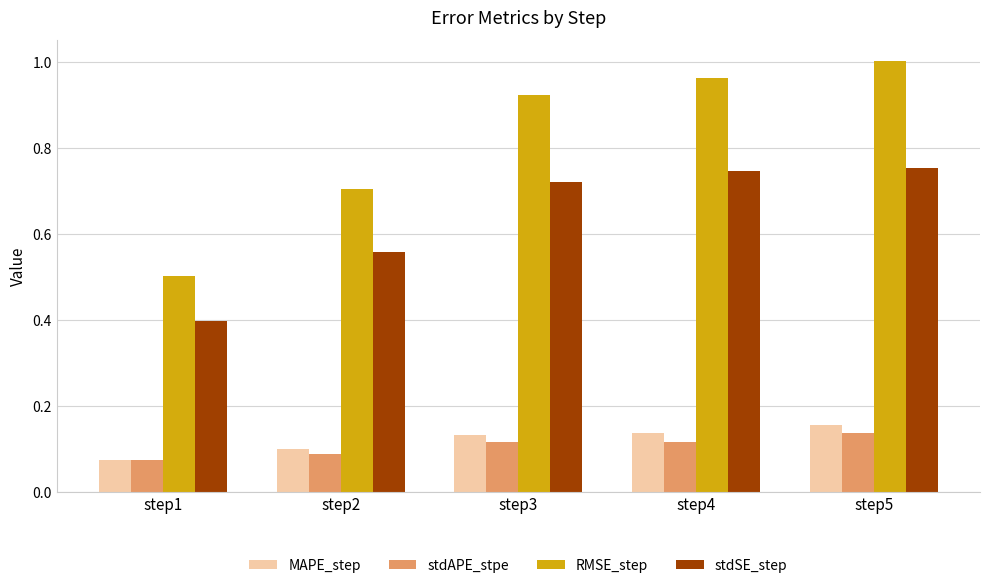

Which label corresponds to the smallest value in the chart?

step1